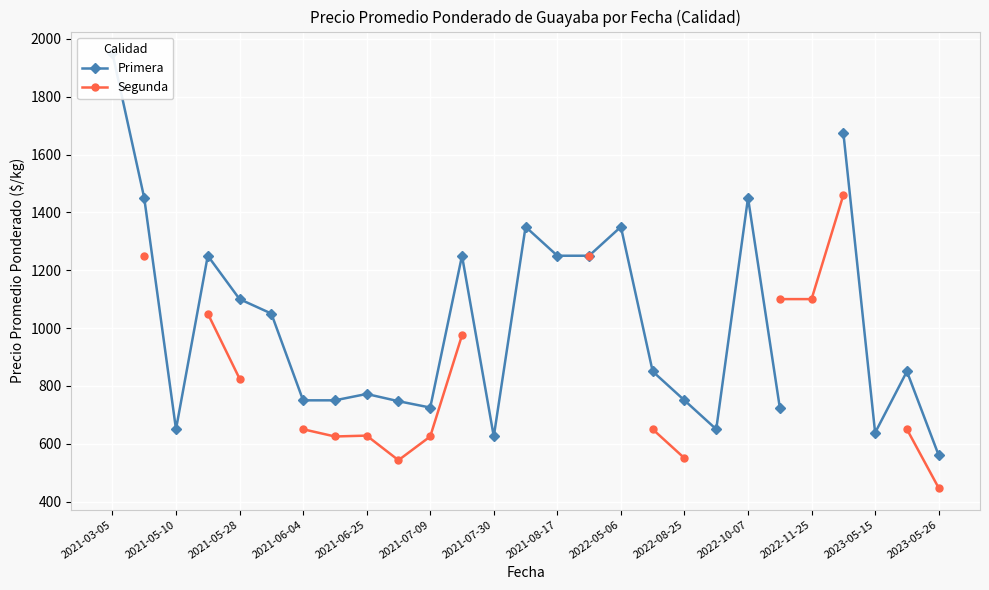

What is the label of the 1st point from the left?

2021-03-05